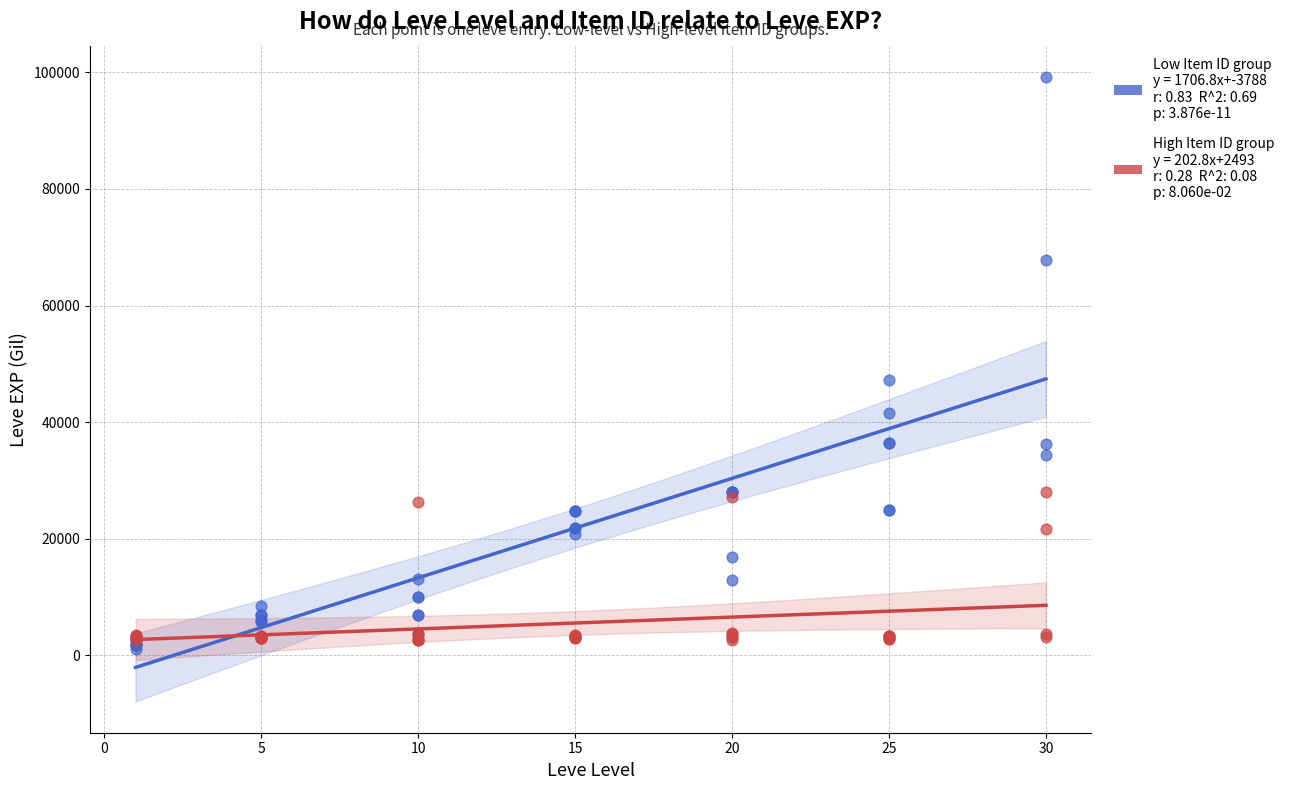

Across all series, what Y value is closest to 50190?

47200